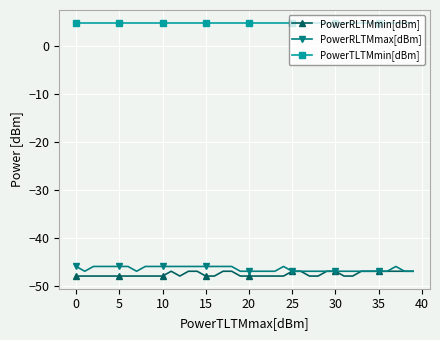

Which series has the largest total across all categories?

PowerTLTMmin[dBm]